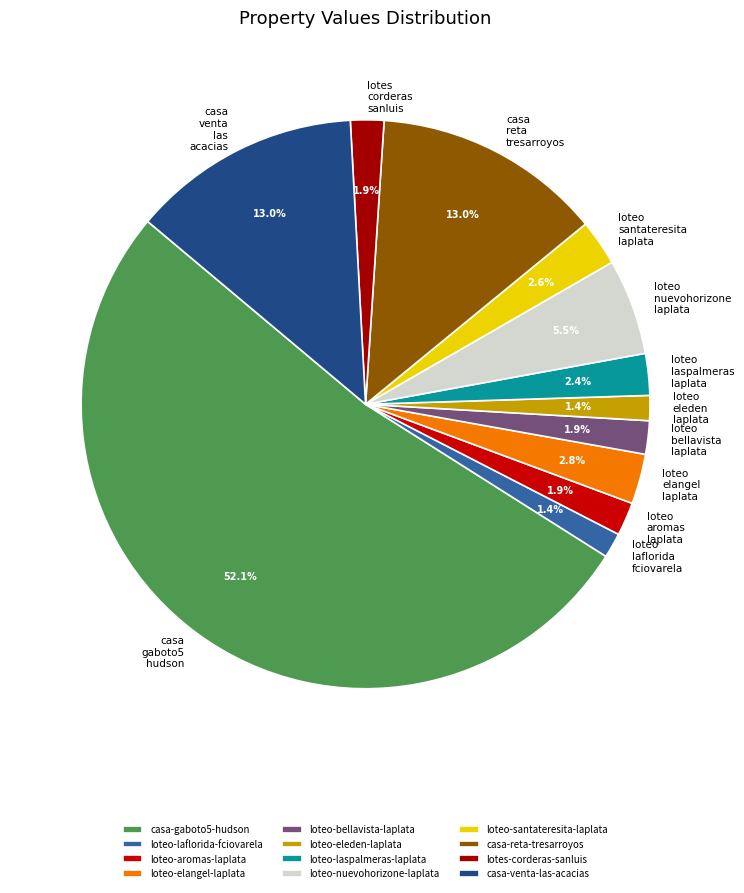

Which slice is the largest?

casa-gaboto5-hudson